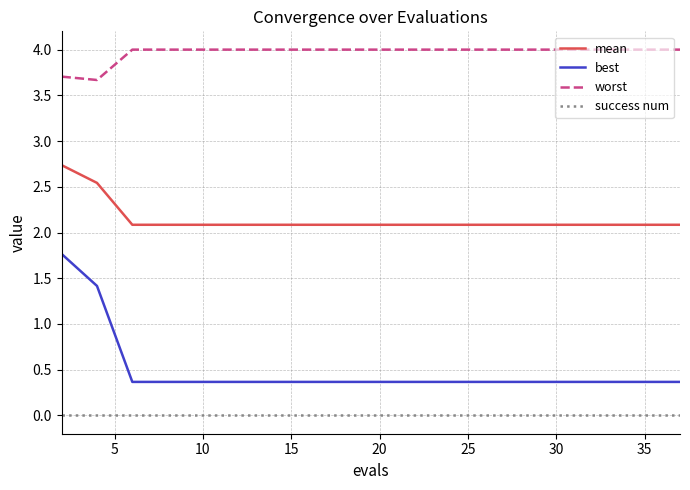

True or false: worst and success num intersect in this chart.

False